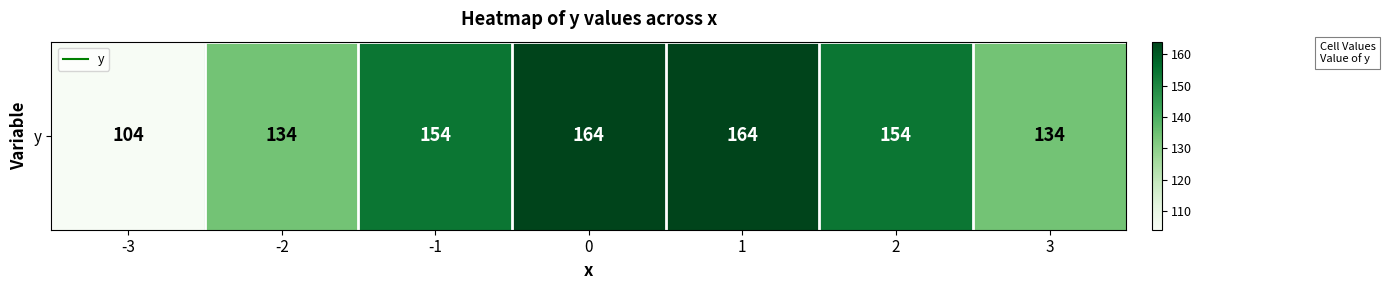

What is the greatest value displayed?

164